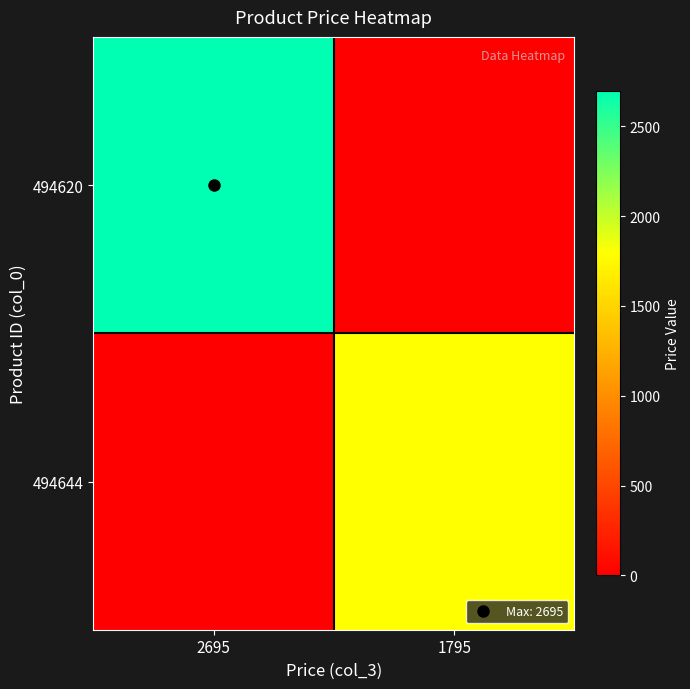

At which category does the chart reach its peak across all series?

2695